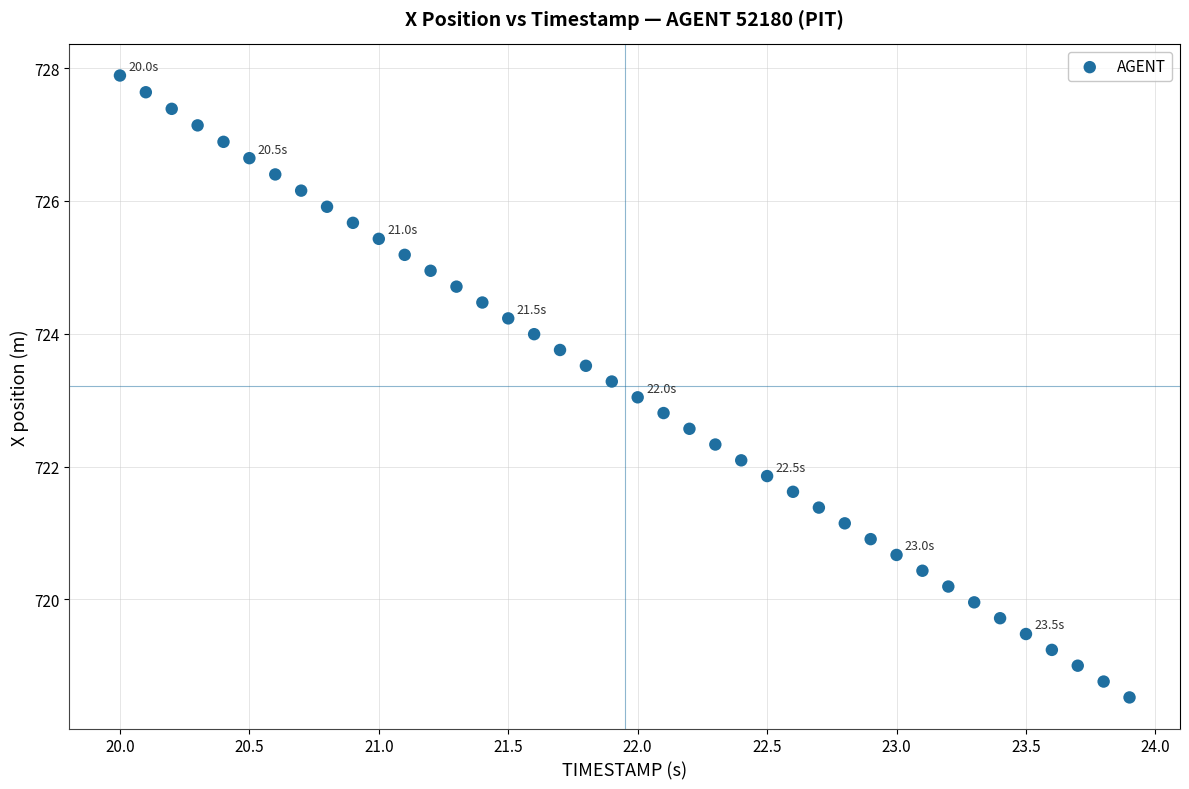

What is the range of Y values (max minus min)?

9.4